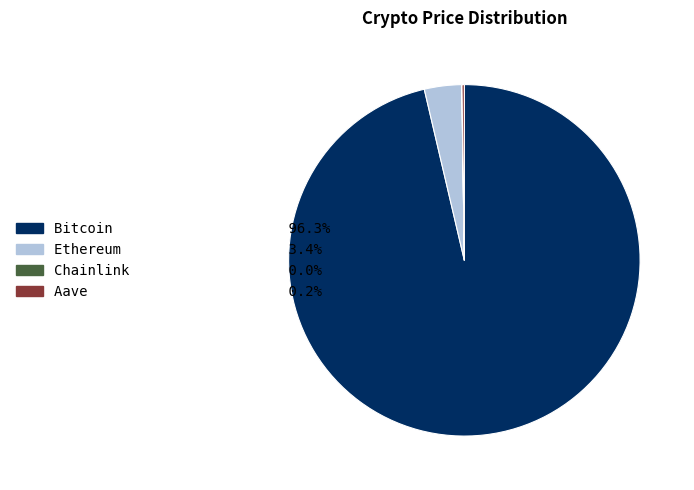

What is the largest slice in the pie chart?

Bitcoin